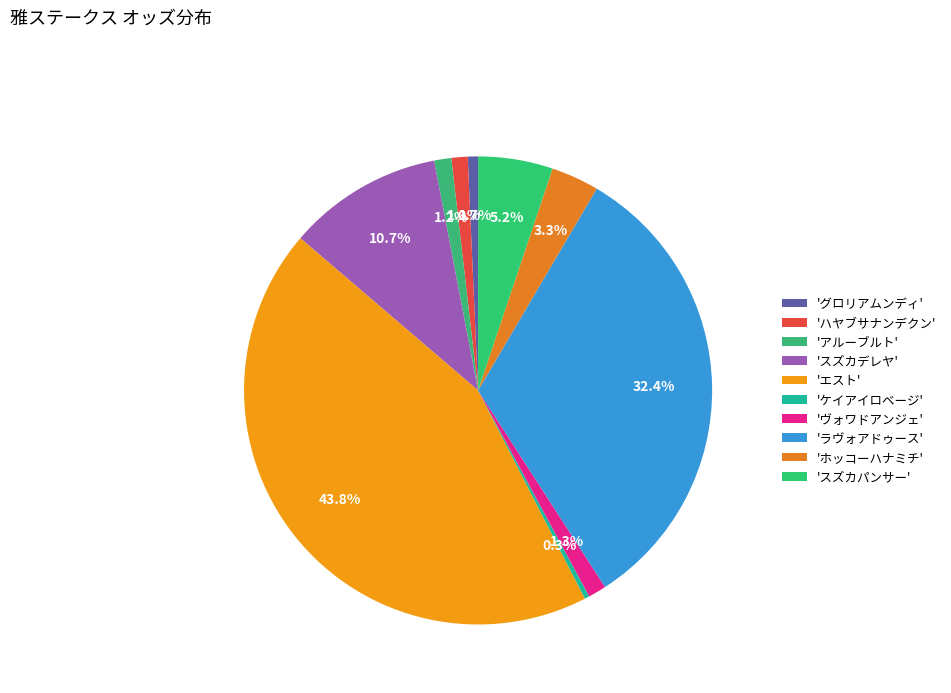

How many slices are in this pie chart?

10